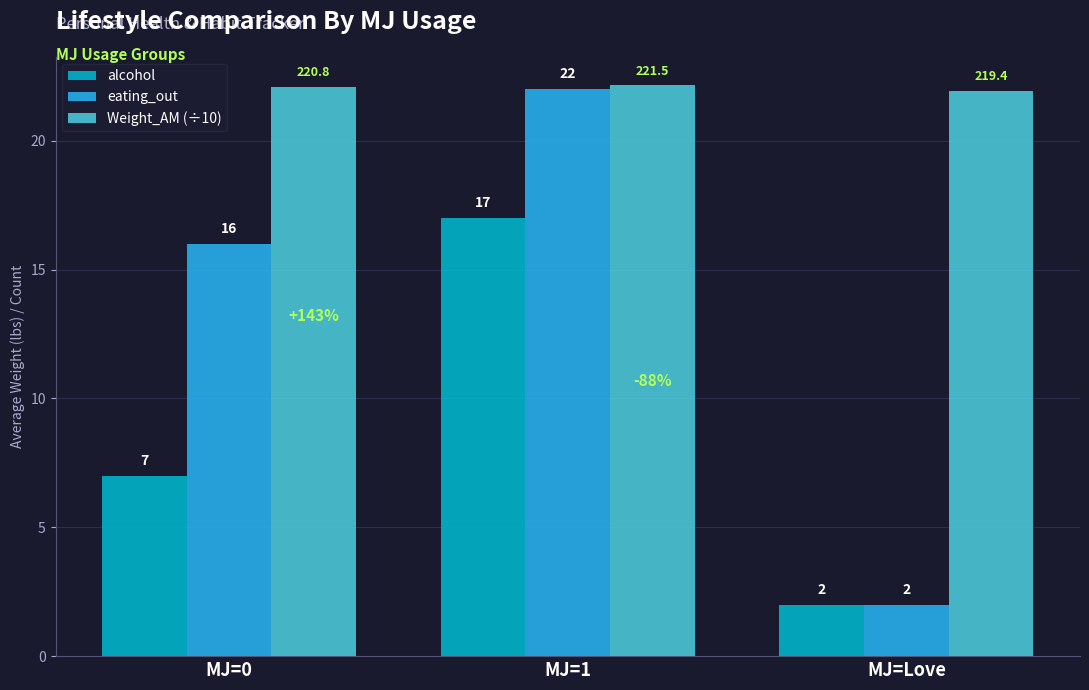

What is the label of the 3rd bar from the left?

MJ=Love